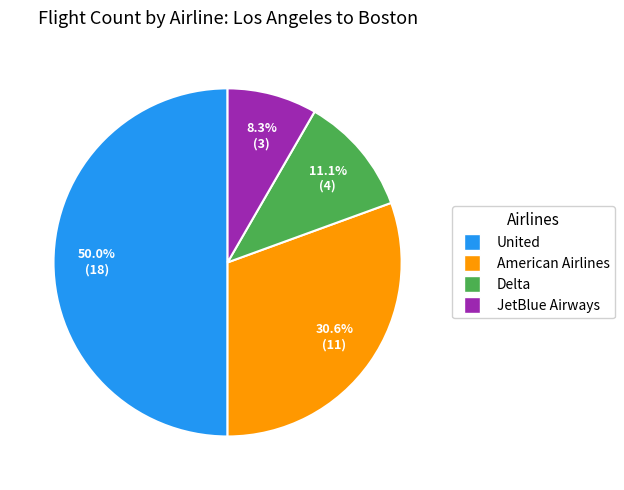

Does JetBlue Airways account for over 50% of the chart?

No